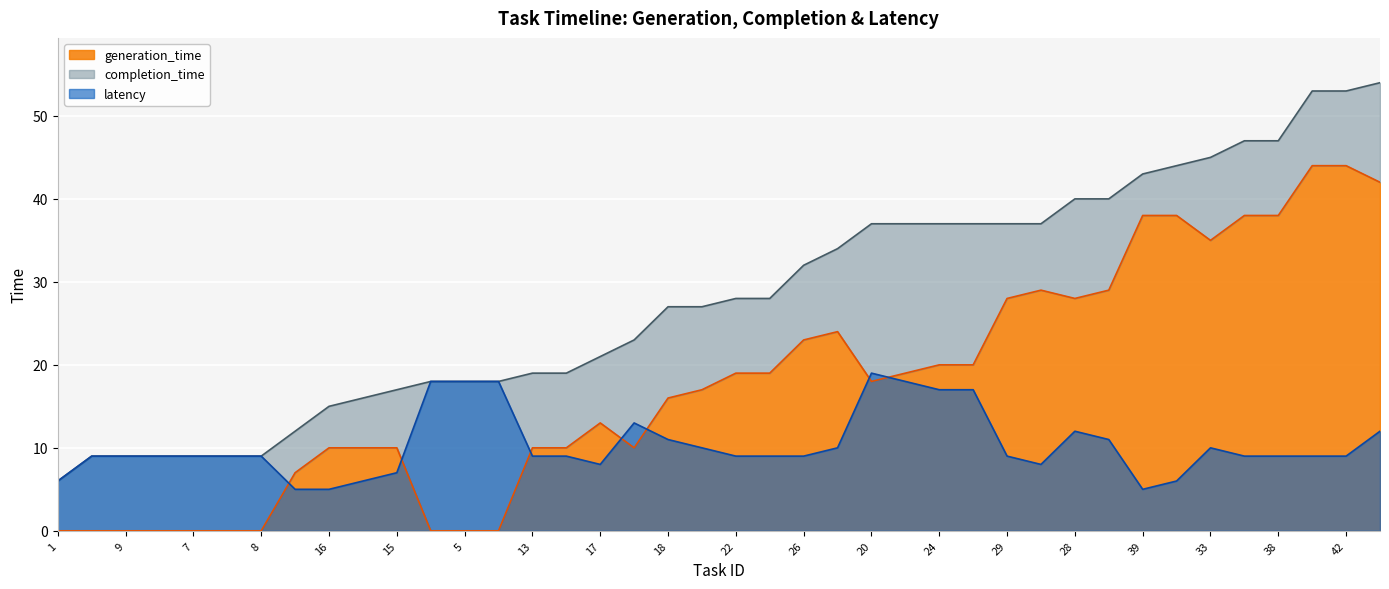

What are all the series names shown in the legend?

generation_time, completion_time, latency